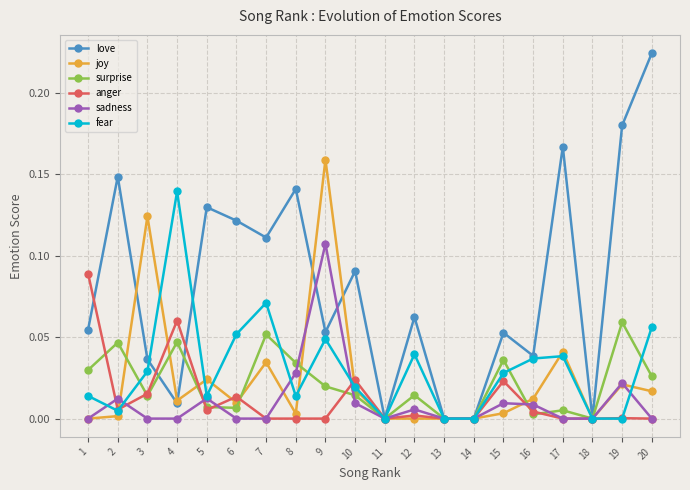

At which category is the sum across all series the highest?

9